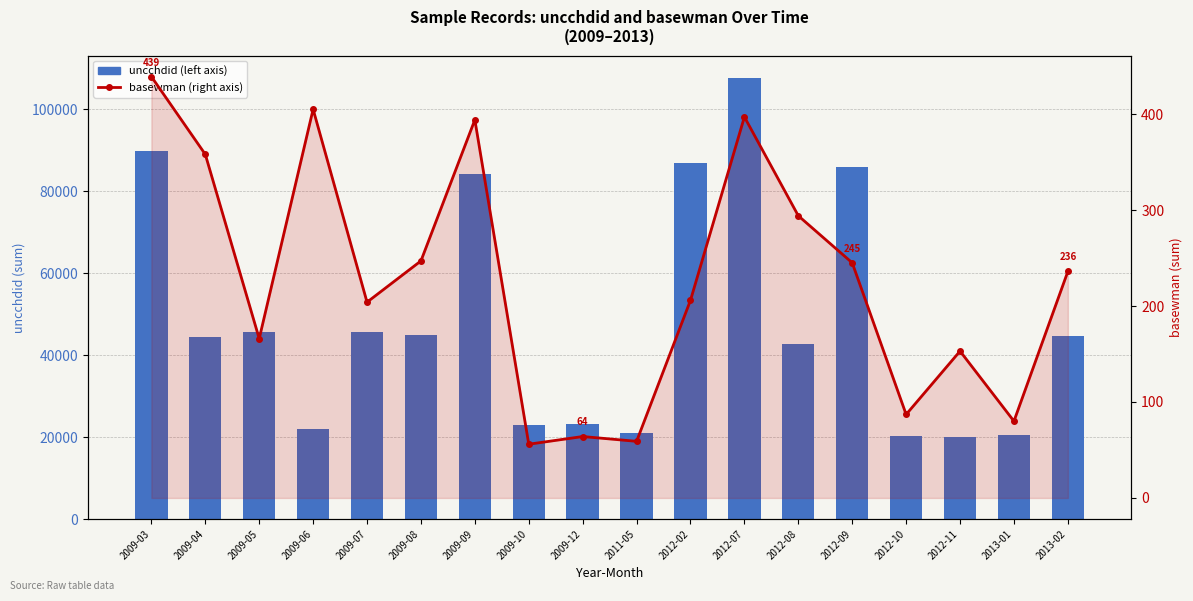

Is it true that basewman (right axis) equals 126 at 2012-09?

False